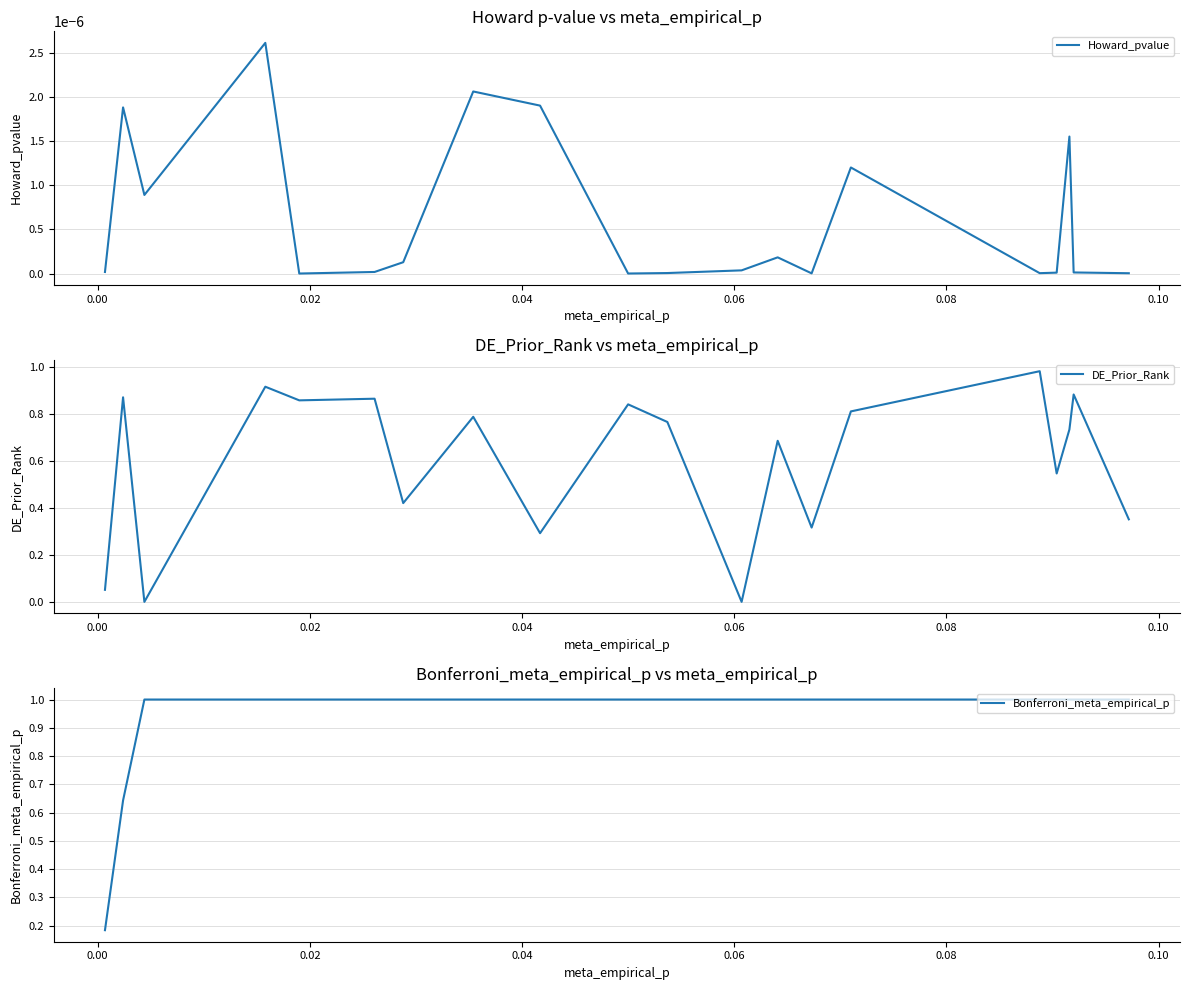

Which series has the largest total across all categories?

Bonferroni_meta_empirical_p